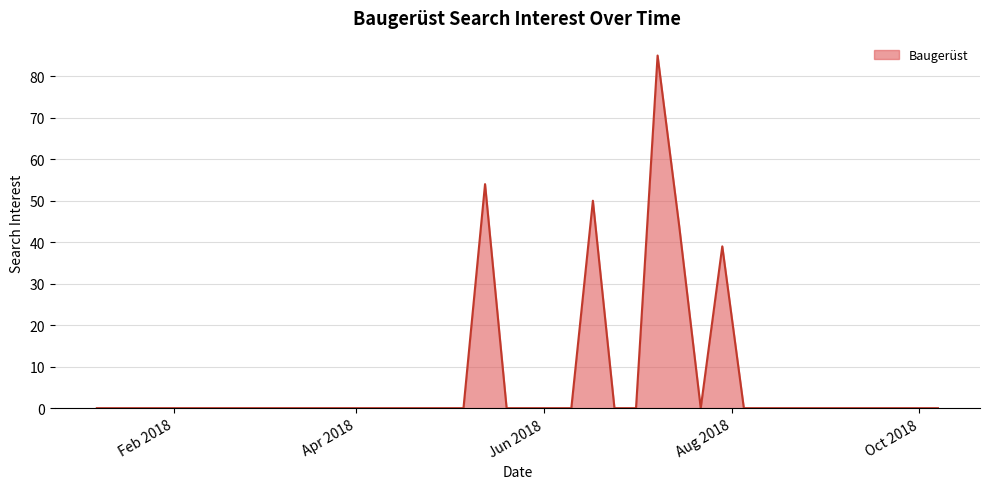

What is the maximum value shown in the chart?

85